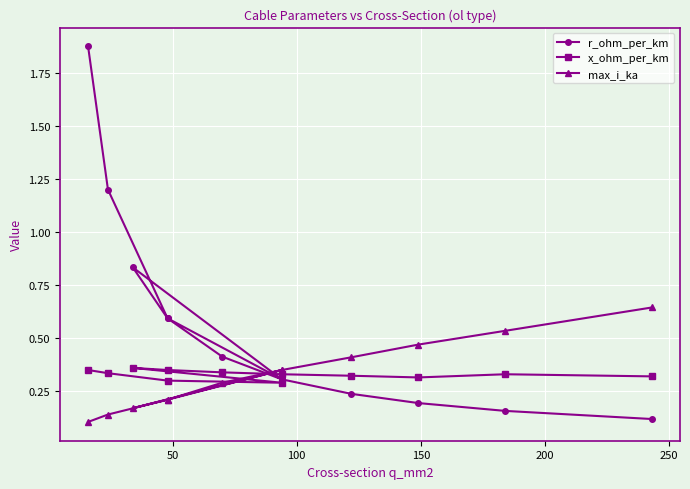

What is the smallest value displayed?

0.1